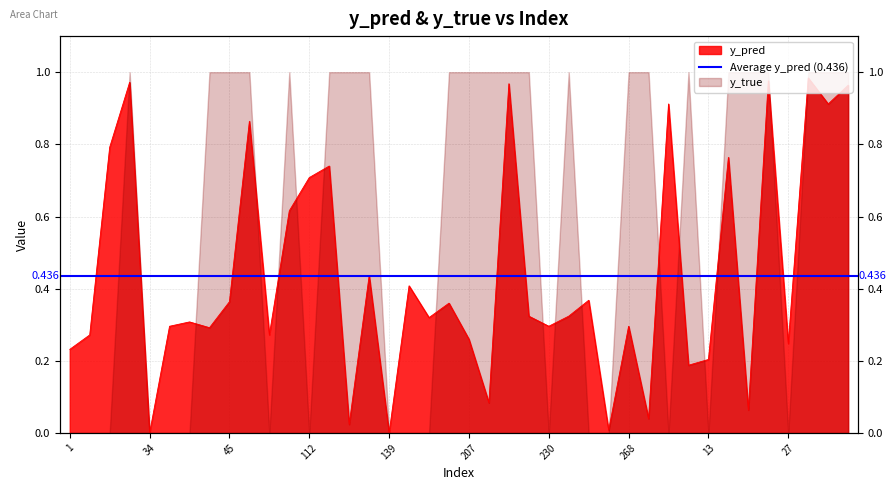

Which category has the highest value across all series?

33